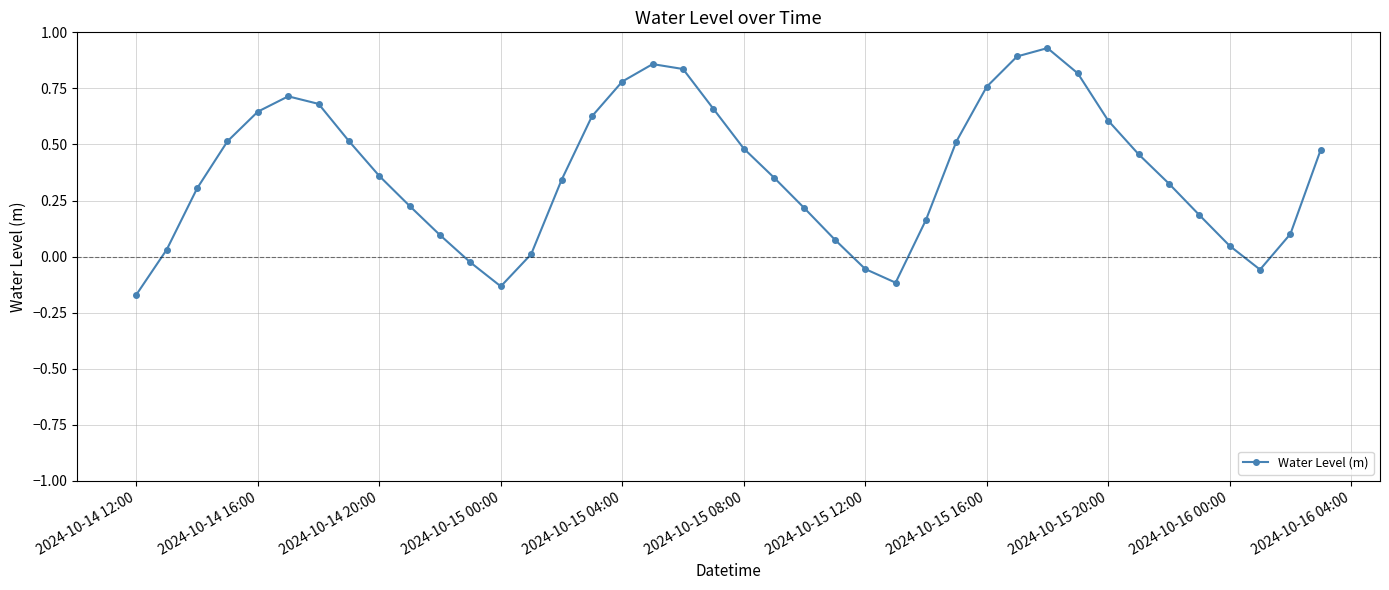

What is the difference between the maximum and second lowest values?

1.1